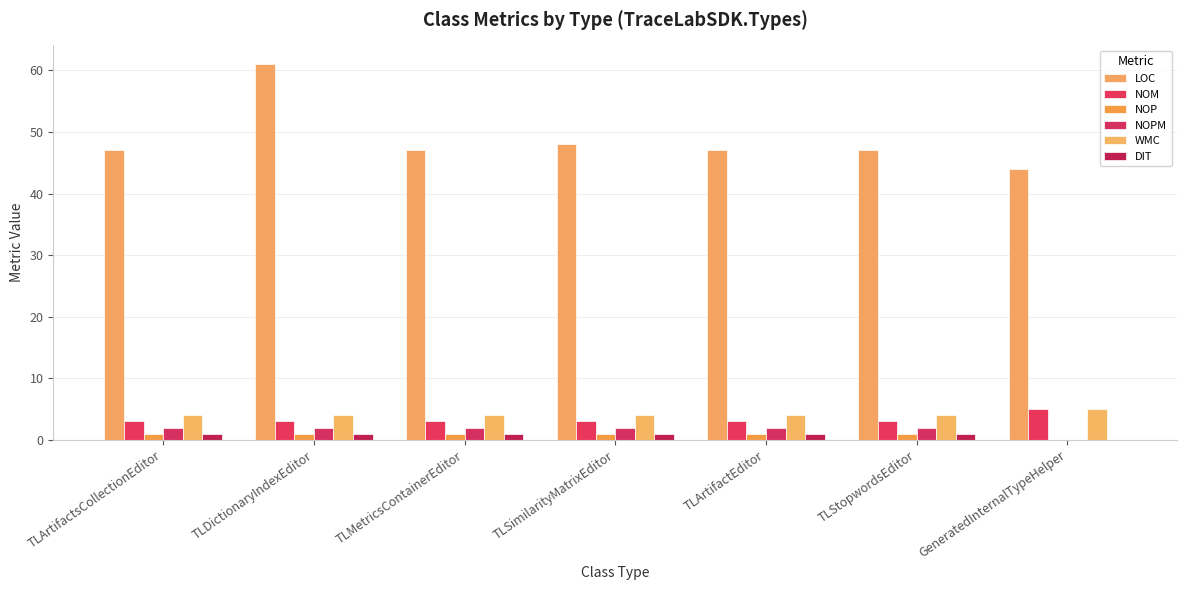

What is the difference between the maximum and minimum values in the NOPM series?

2